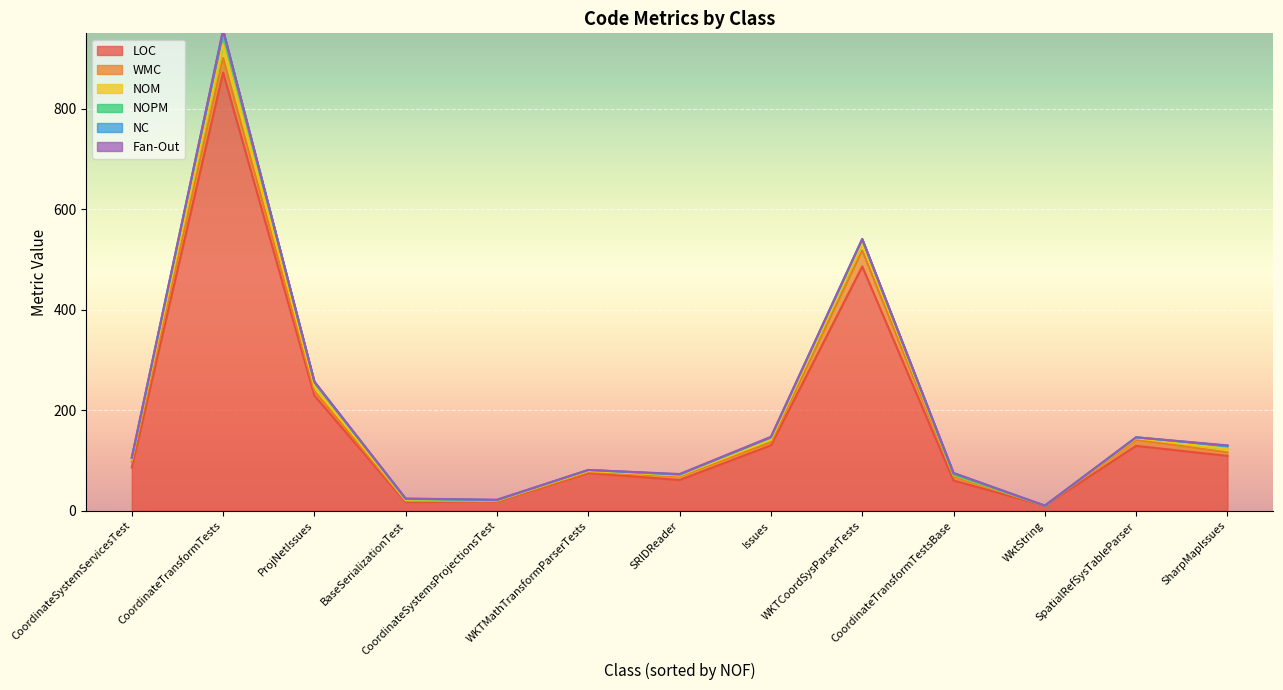

Where does the NOPM series first go above 2?

CoordinateSystemServicesTest